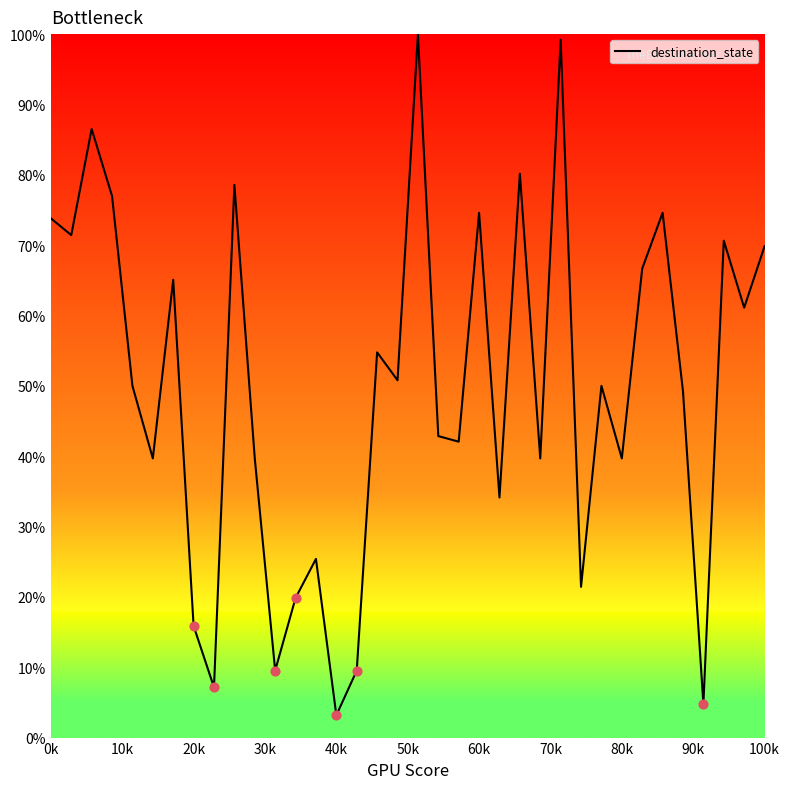

What is the minimum value shown in the chart?

3.2